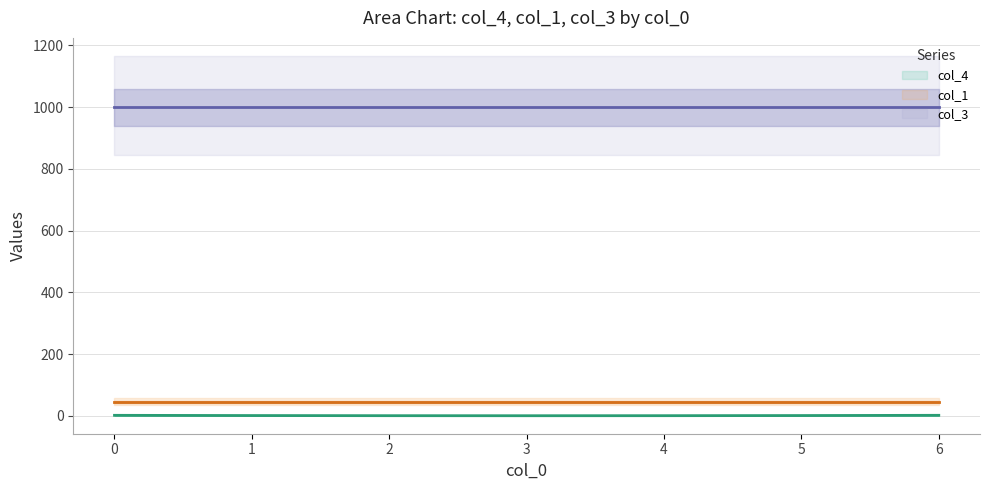

How many lines are shown in the chart?

3